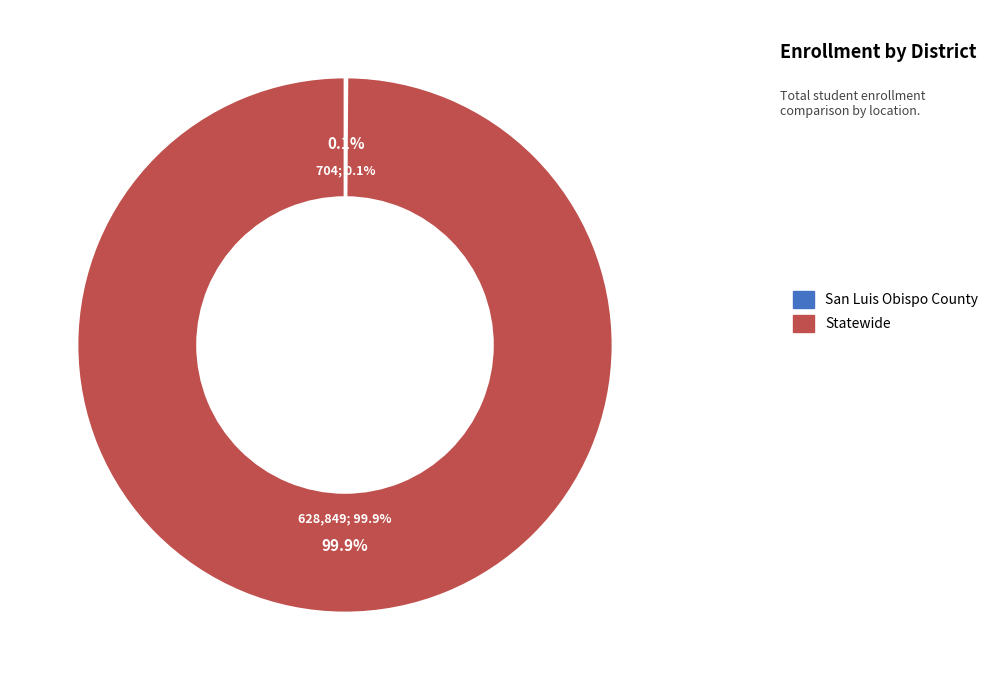

Which slice is the smallest?

San Luis Obispo County